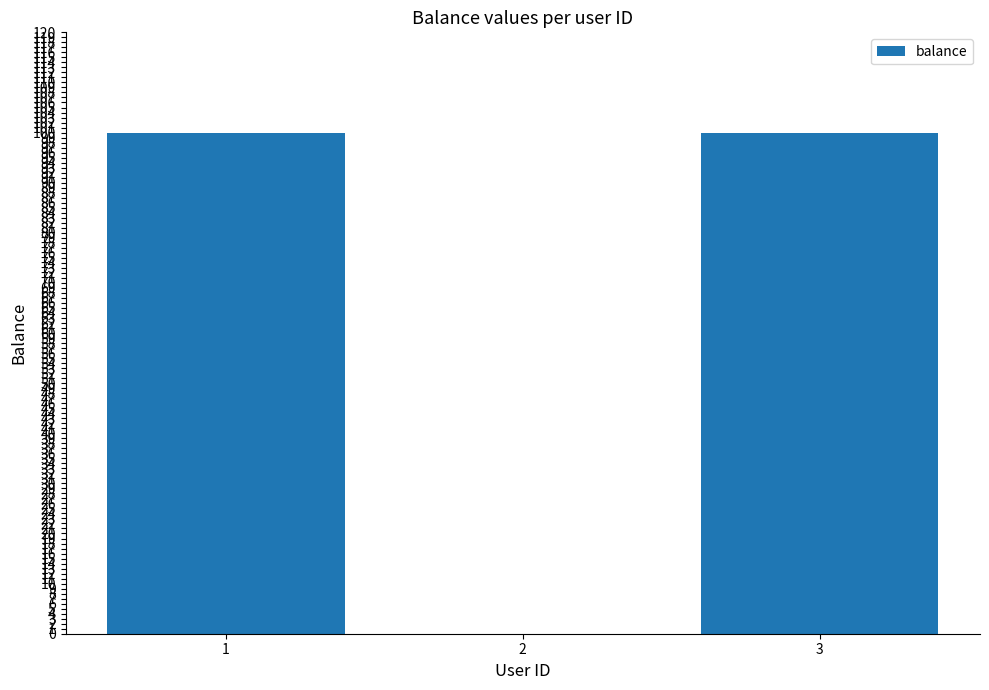

What is the maximum value shown in the chart?

100